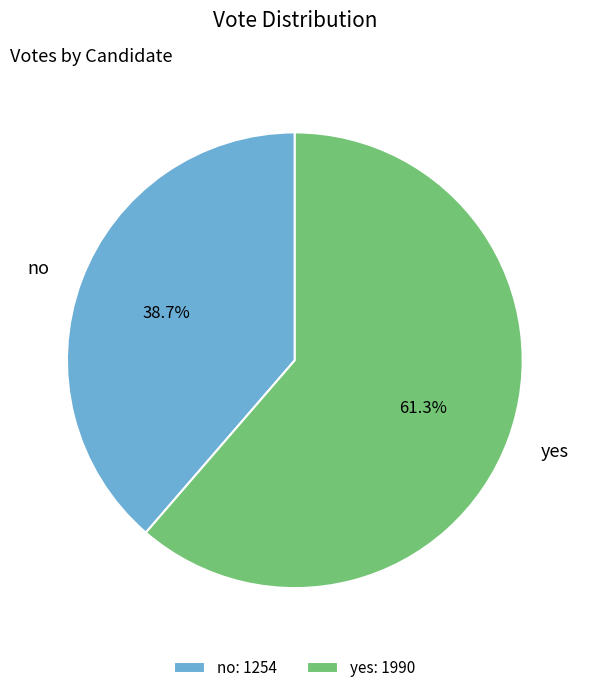

True or false: yes accounts for 61% of the total.

True